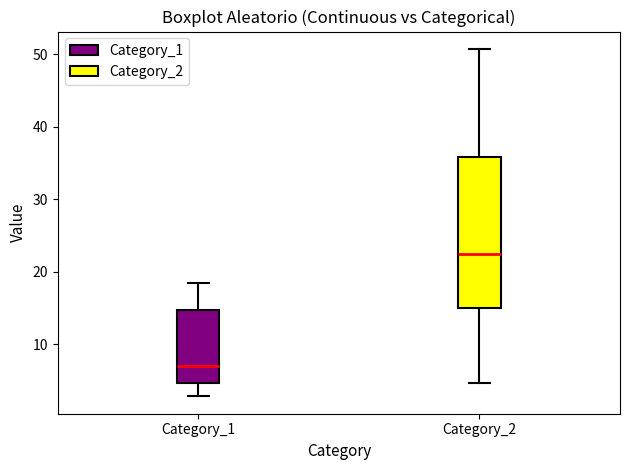

Which box is the tallest, from its lower edge to its upper edge?

Category_2